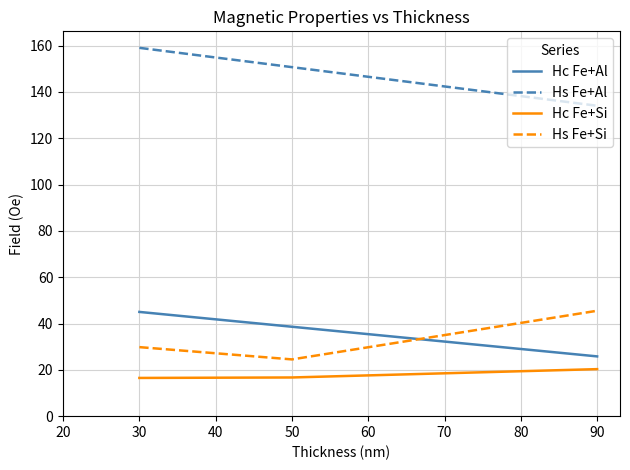

What is the minimum value for Hc Fe+Si?

16.5